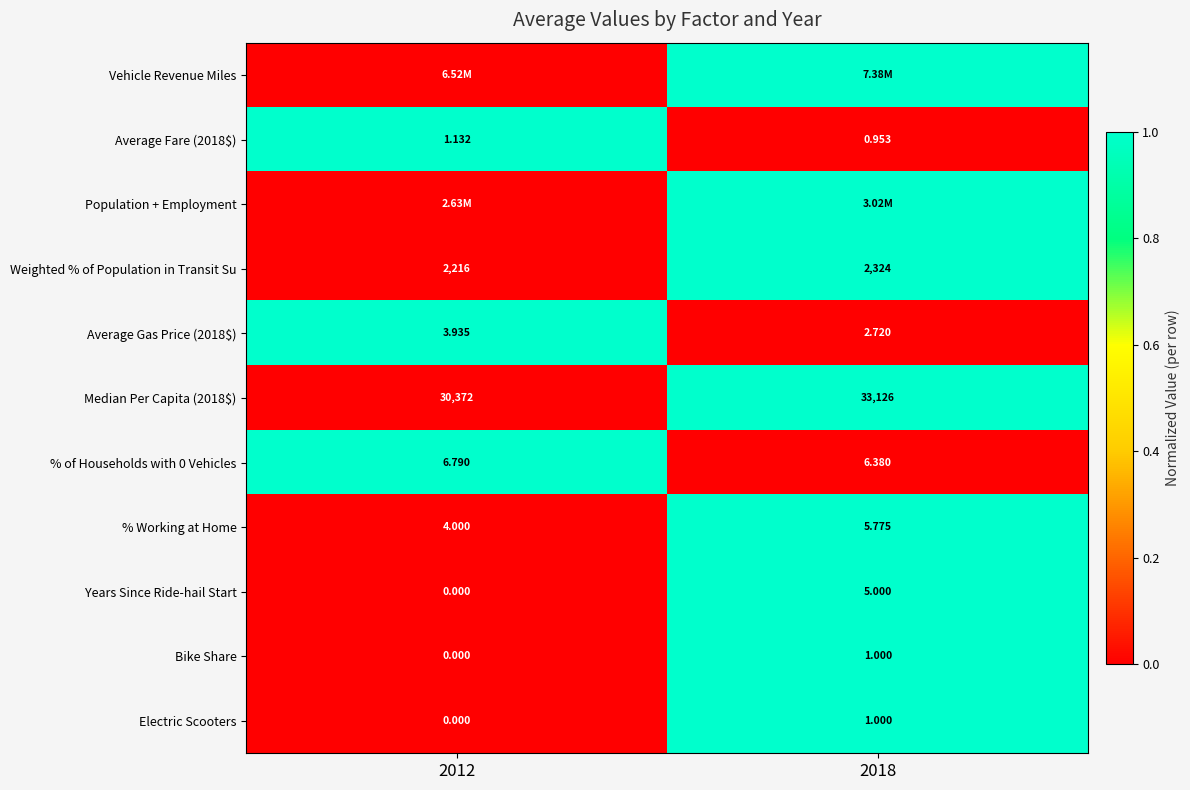

The % of Households with 0 Vehicles series shows 1 at 2012. True or false?

True